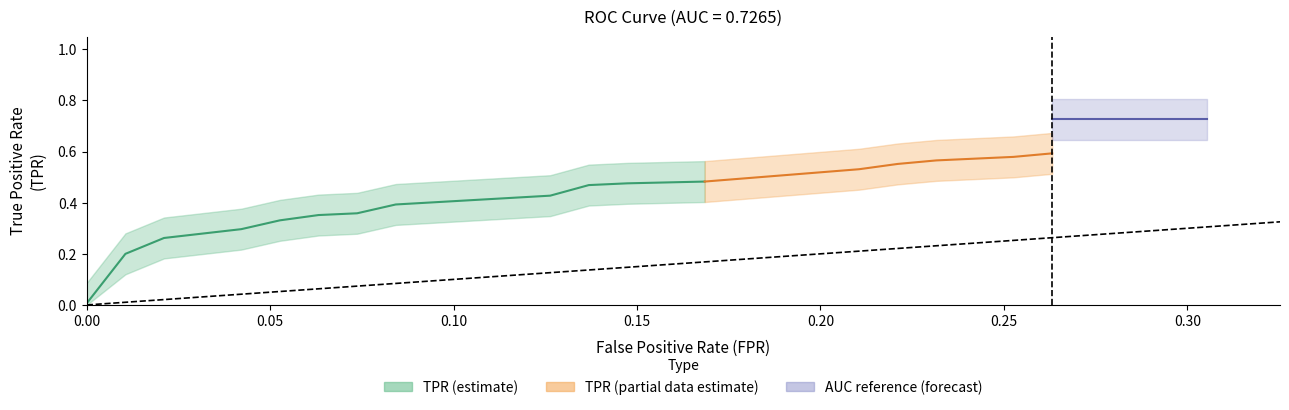

The value of tpr at 12 is 0.1. True or false?

False